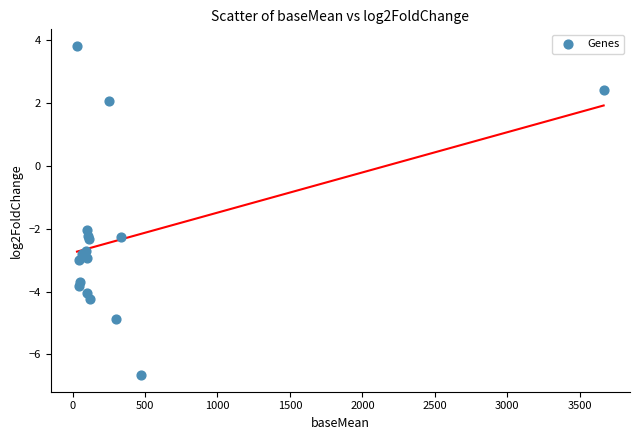

What Y value in the scatter plot is closest to -1?

-2.0